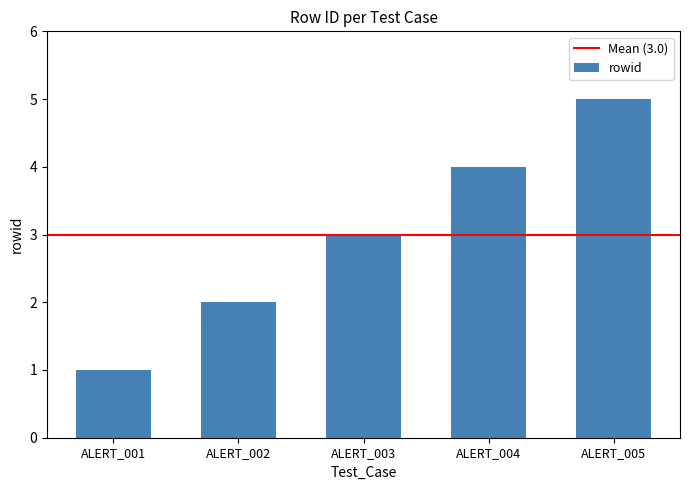

The value at ALERT_002 is 2. True or false?

True